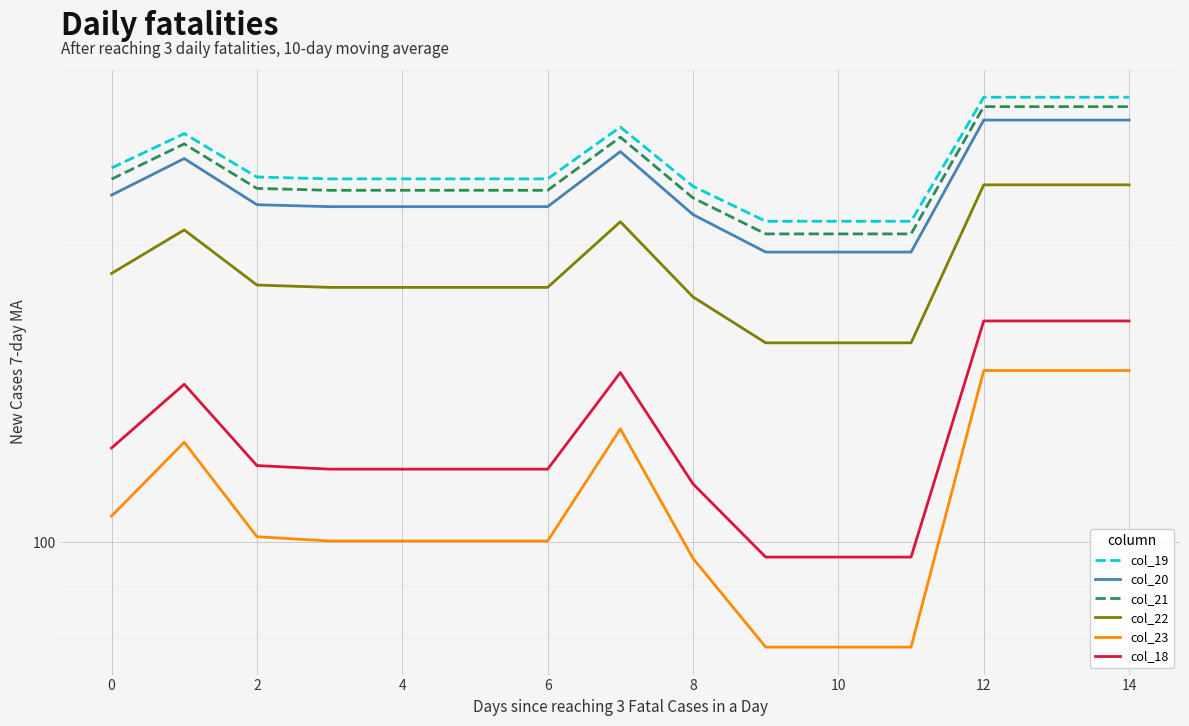

What is the maximum value shown in the chart?

282.5